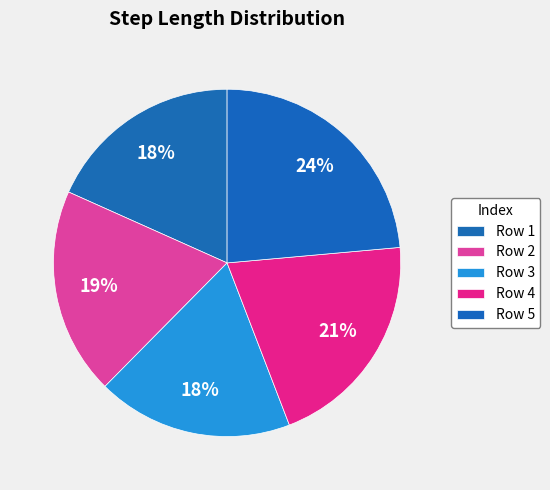

Count the number of slices in the pie.

5